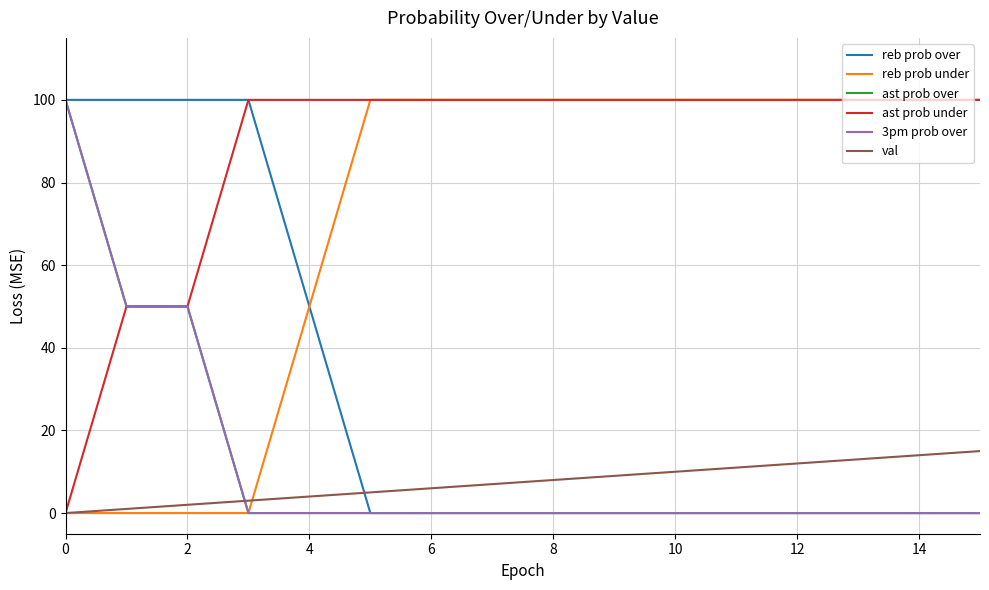

Does the chart display data point markers on the line(s)?

No